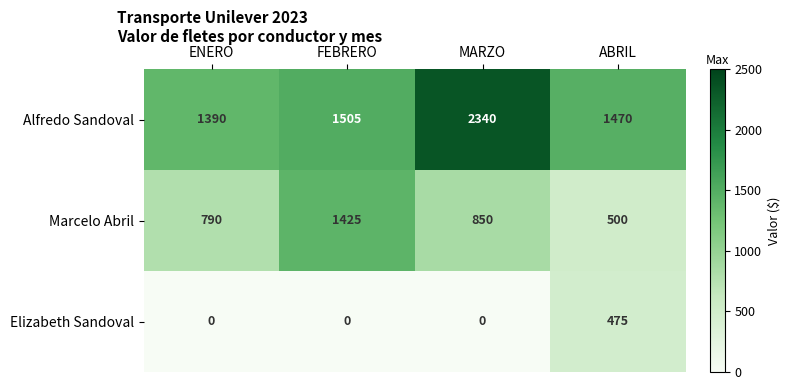

What is the sum of all Elizabeth Sandoval values?

475